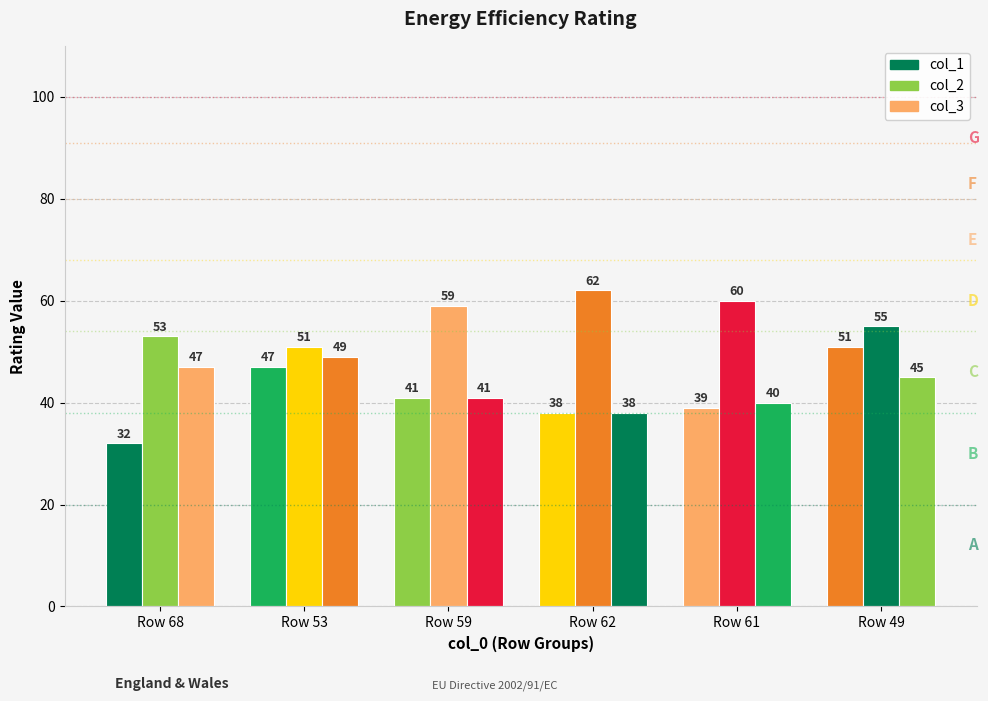

Does the chart contain stacked bars?

No